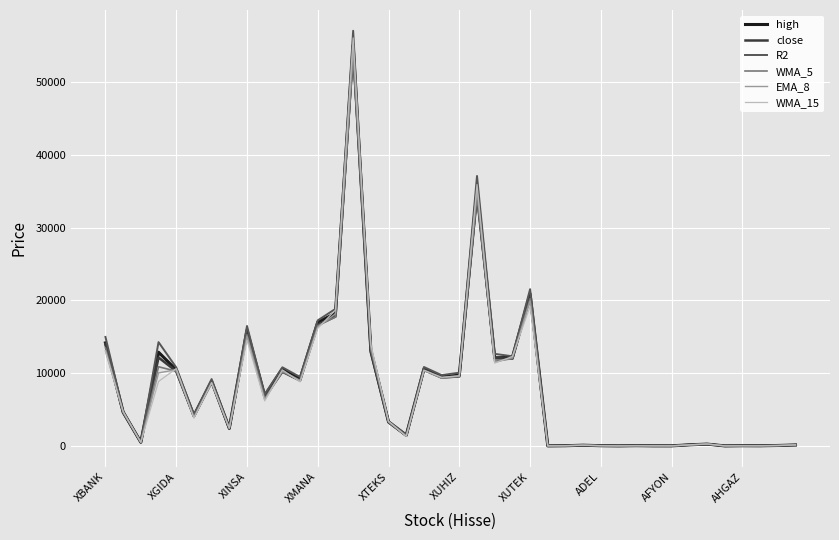

What is the maximum value shown in the chart?

57025.2